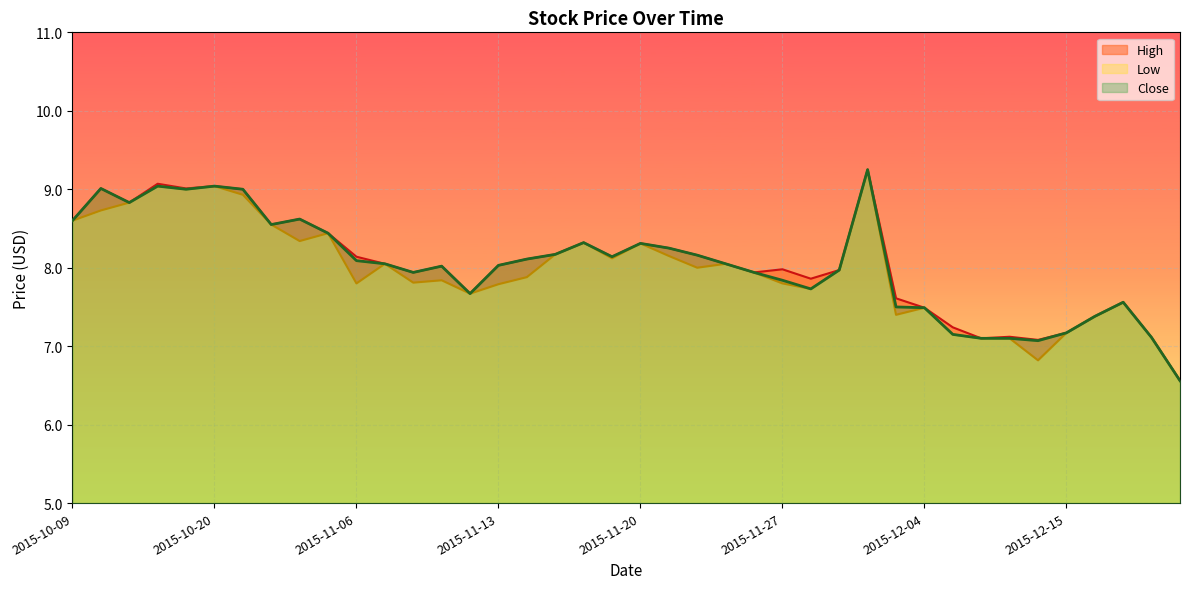

How many lines are shown in the chart?

3